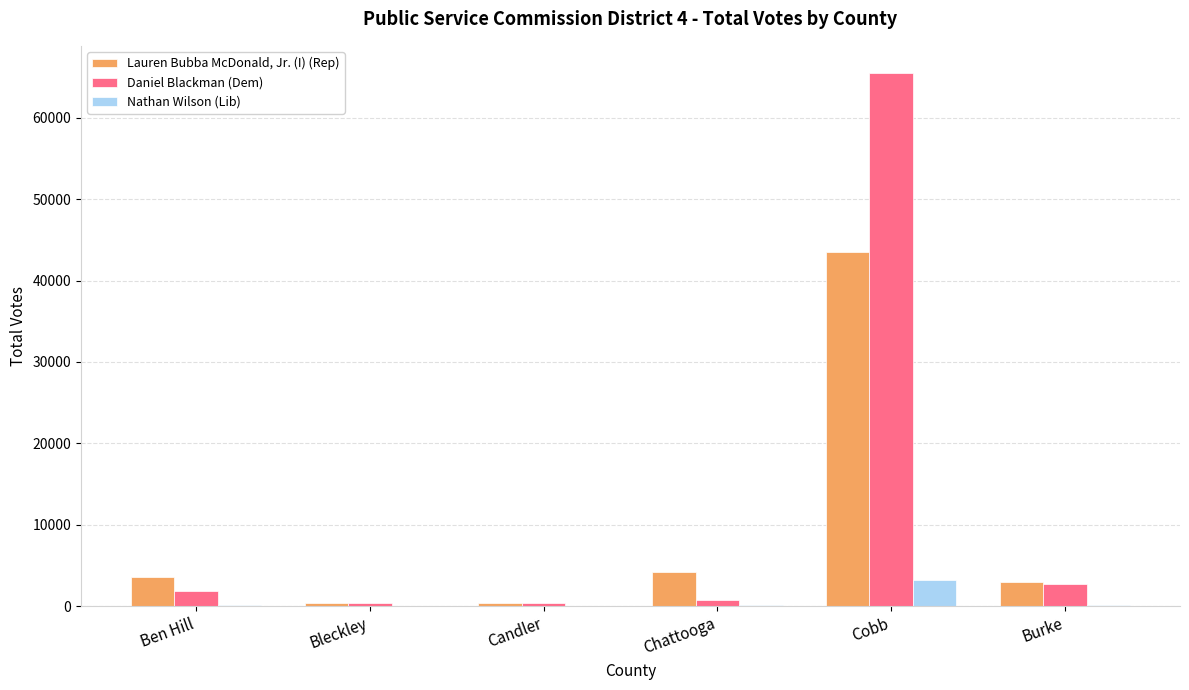

How many categories are shown in the chart?

6